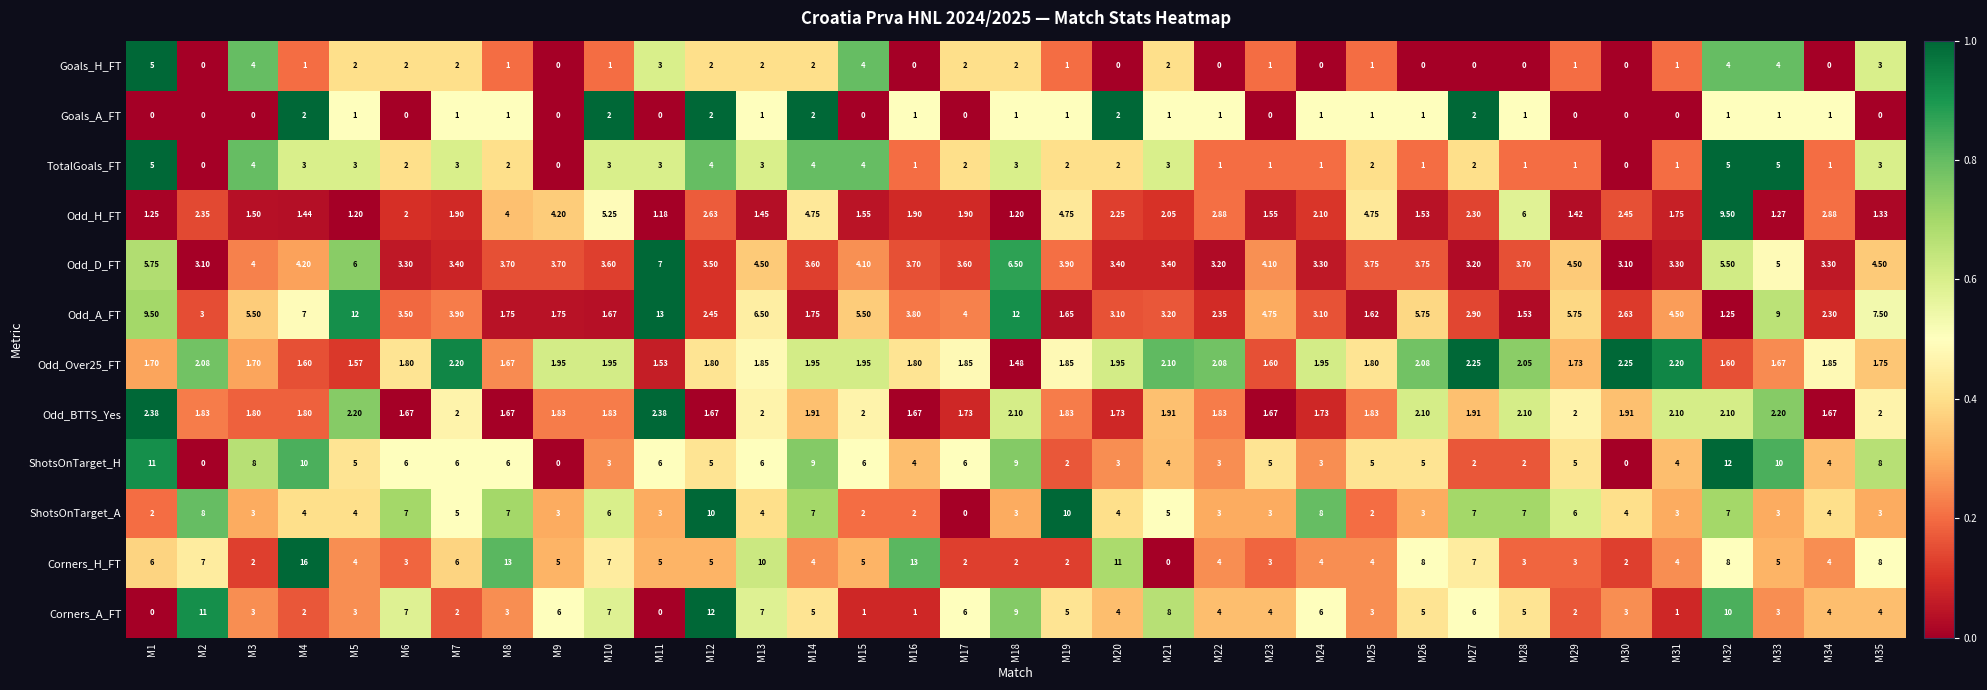

Is the value of TotalGoals_FT at M23 greater than the value of Odd_D_FT at M25?

No